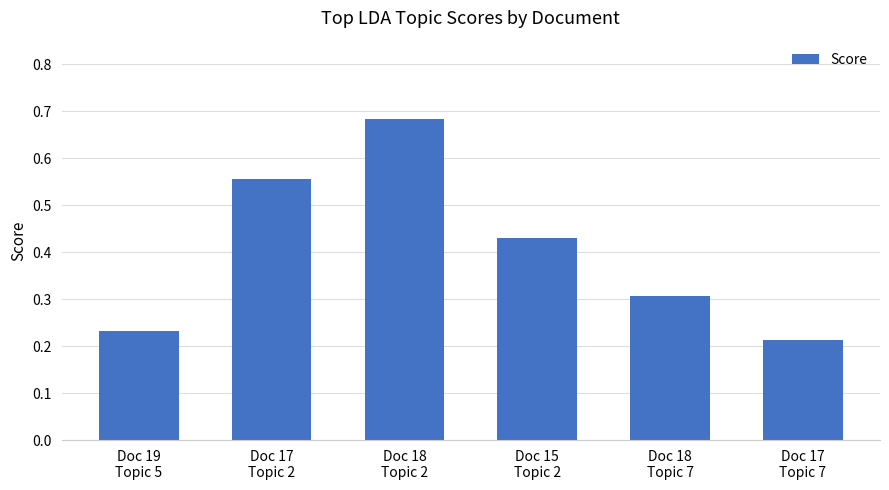

What is the difference between the maximum and minimum values?

0.5